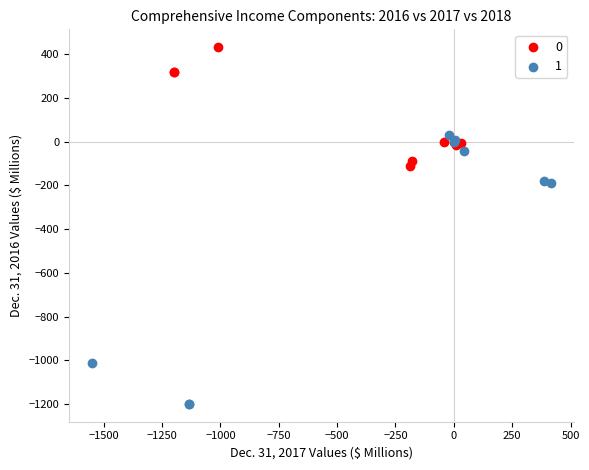

Which series reaches the maximum Y coordinate?

0